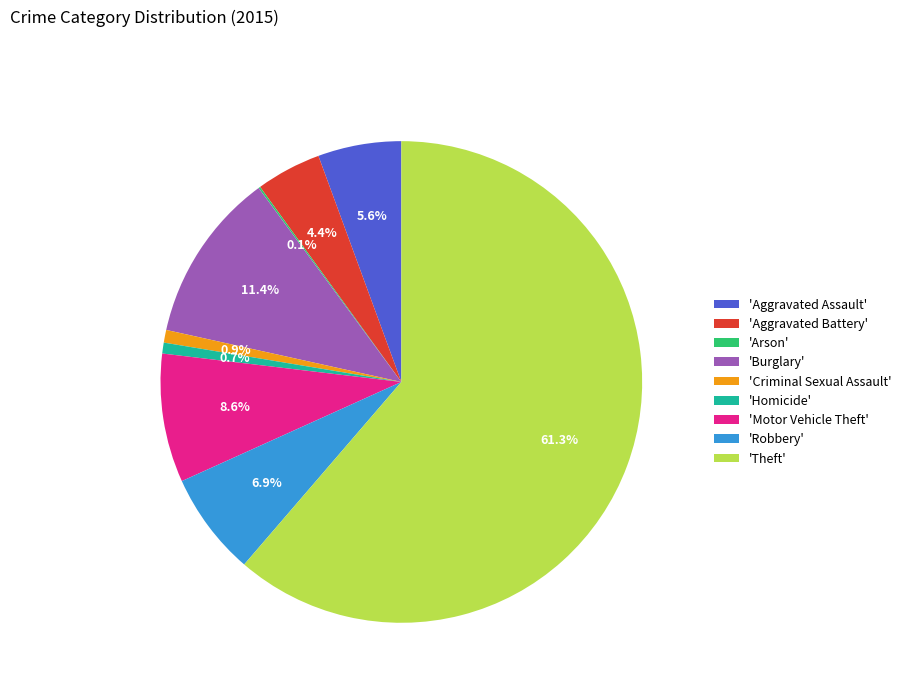

Which slice is the largest?

'Theft'